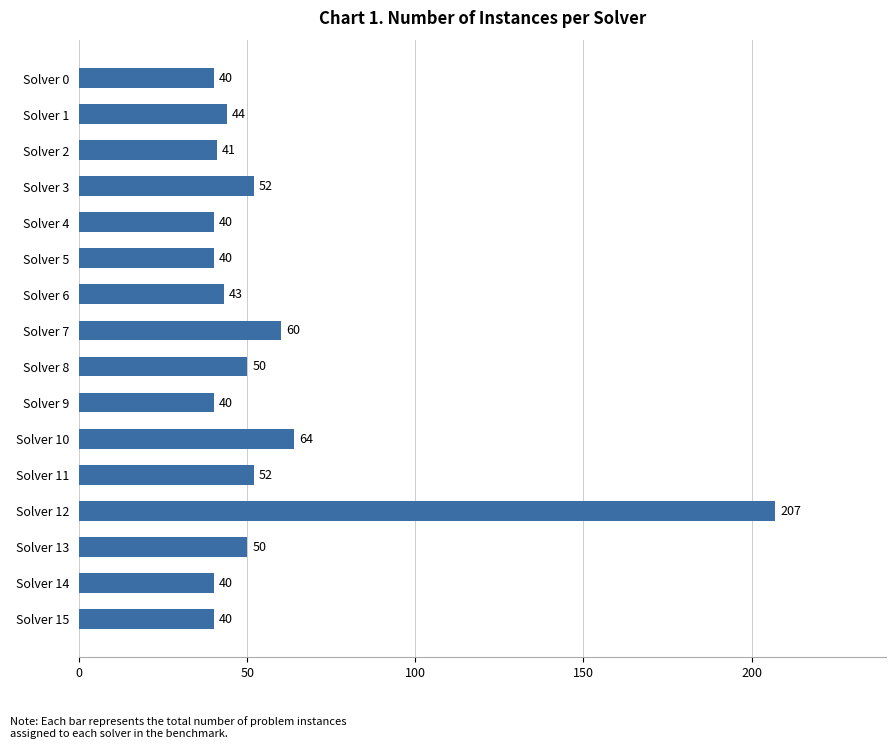

What is the difference between the maximum and second lowest values?

167